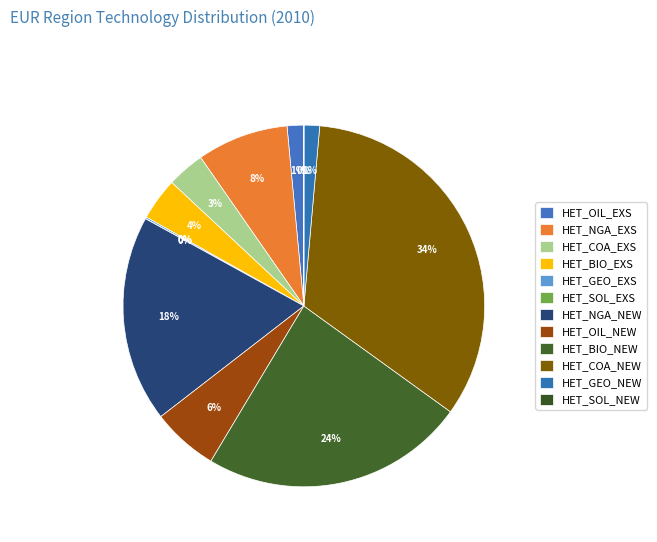

Does any single category account for the majority?

No